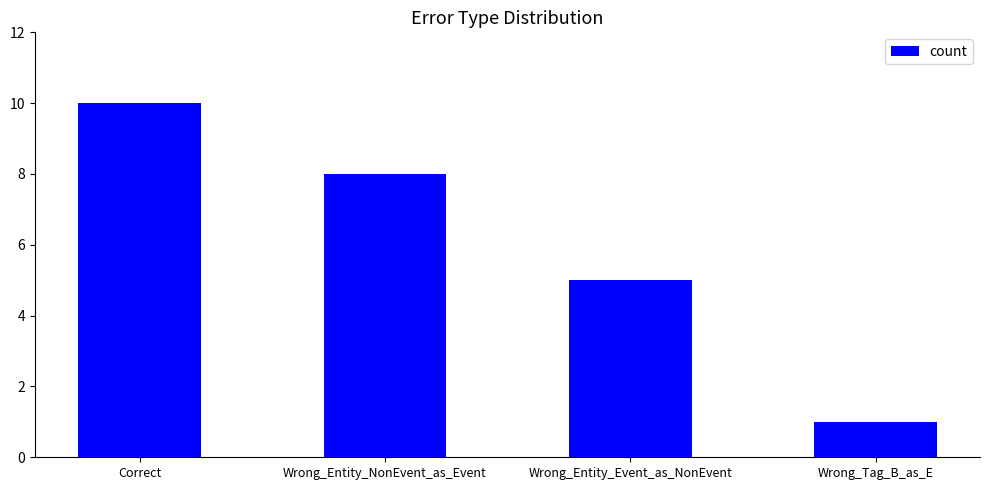

What is the difference between the maximum and minimum values?

9